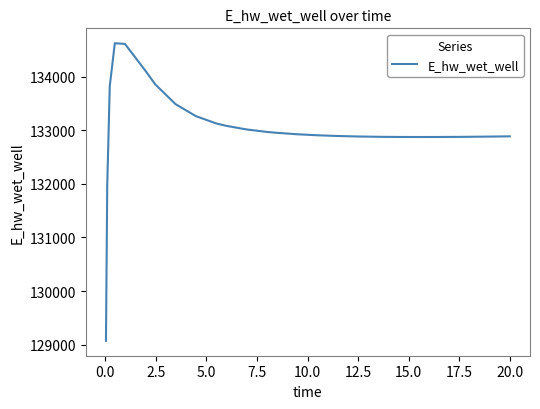

What is the maximum value shown in the chart?

134627.3